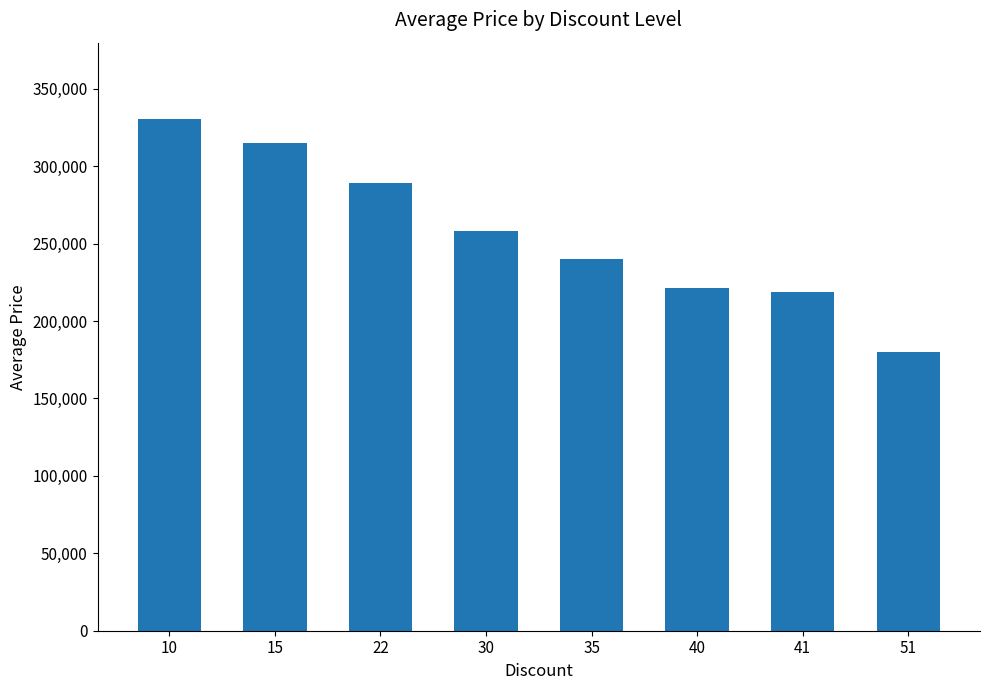

Reading left to right, transcribe all the data shown in this chart.

10=330200	15=315000	22=289000	30=258000	35=239720	40=221280	41=219000	51=180000